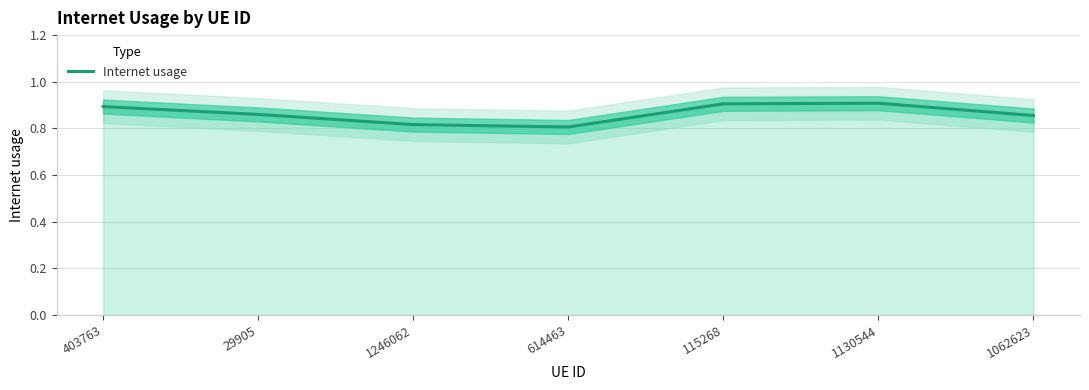

The Internet usage series shows 0.3 at 403763. True or false?

False